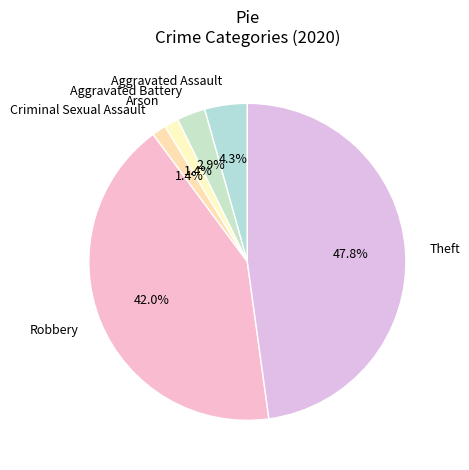

Combined, what portion of the pie is Theft and Aggravated Assault?

52.2%